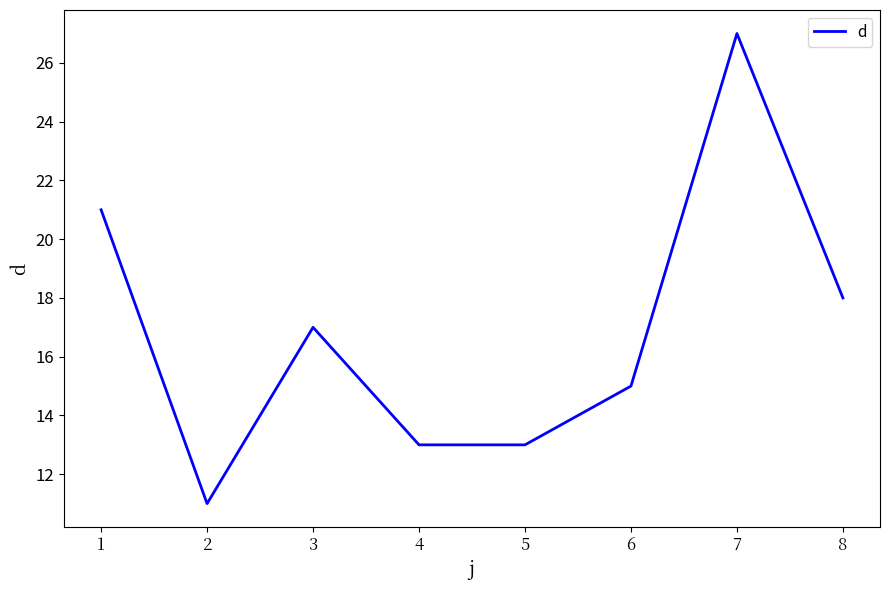

Reading right to left, list all the values displayed in this chart.

8=18	7=27	6=15	5=13	4=13	3=17	2=11	1=21